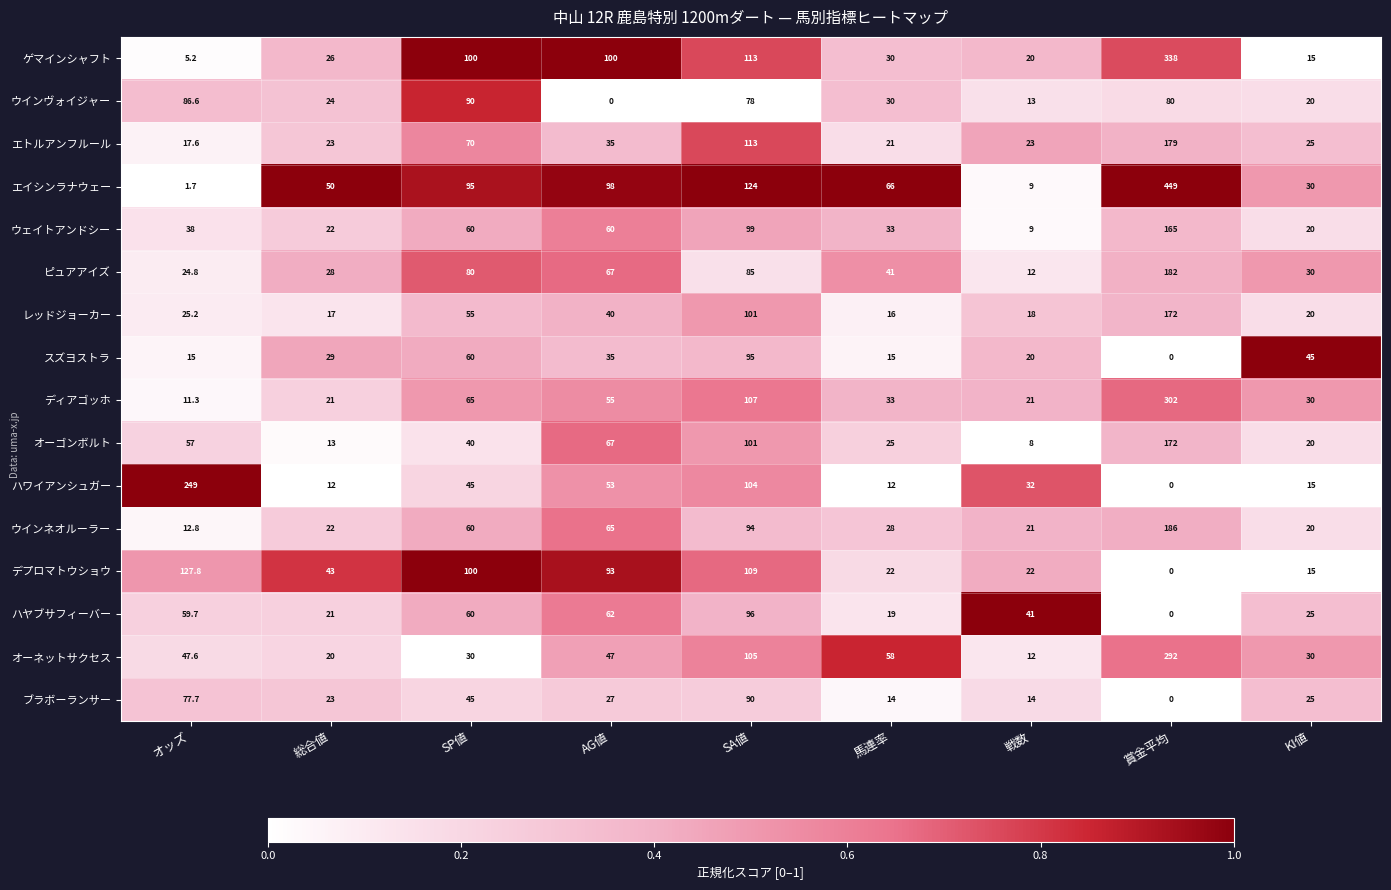

What is the greatest value displayed?

449.0